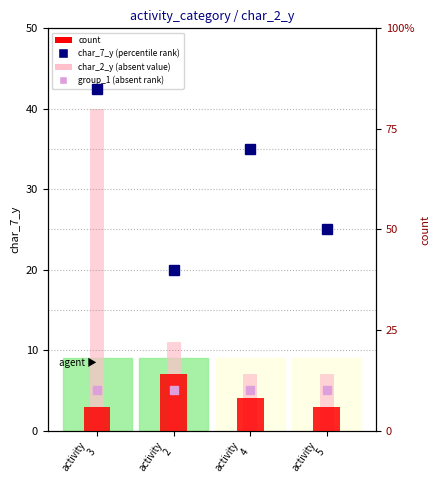

What is the highest value of the char_7_y (percentile rank) series?

17